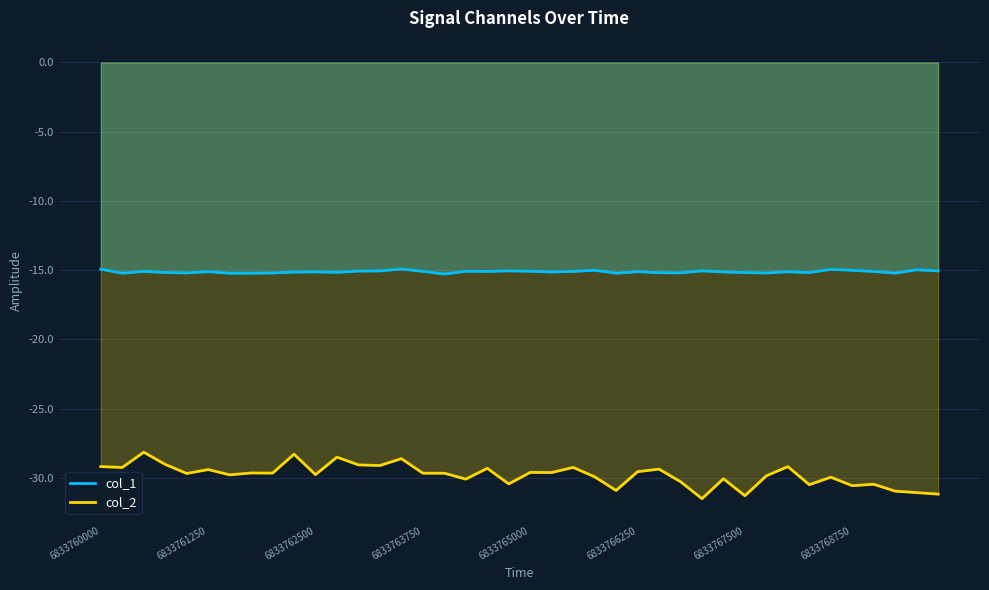

What are all the series names shown in the legend?

col_1, col_2